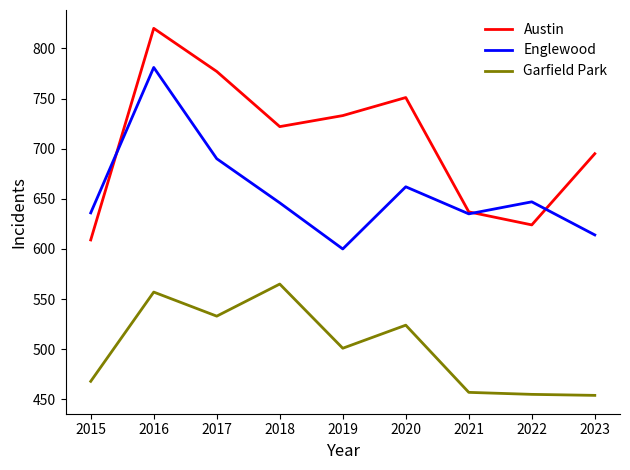

Is it true that Englewood equals 647 at 2022?

True